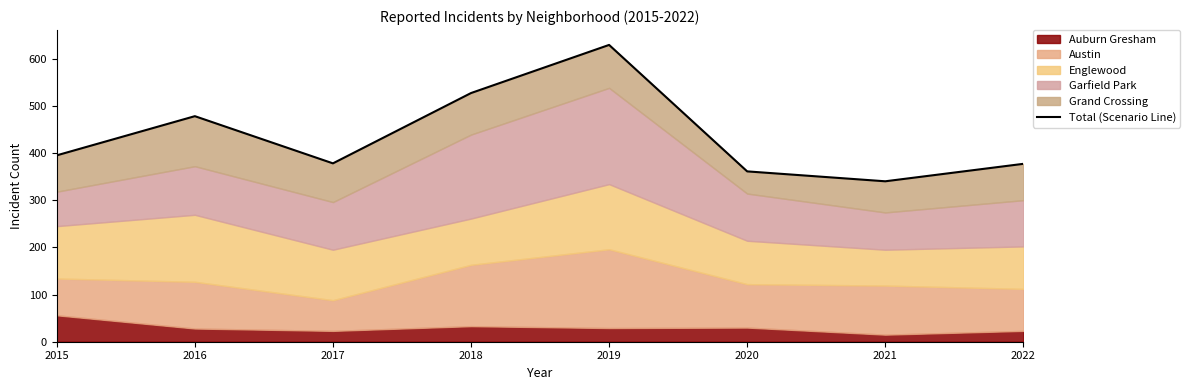

Between 2015 and 2019, which is larger?

2019